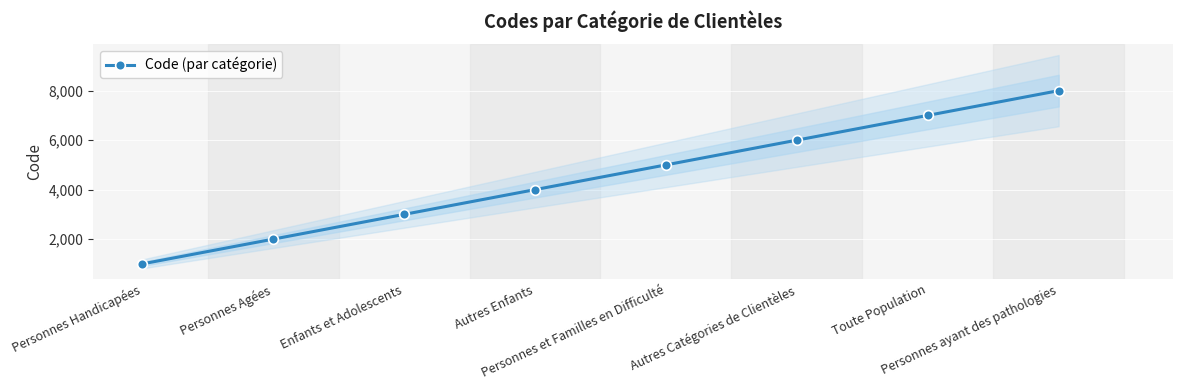

Read the value at Personnes ayant des pathologies, to the nearest 50.

8000